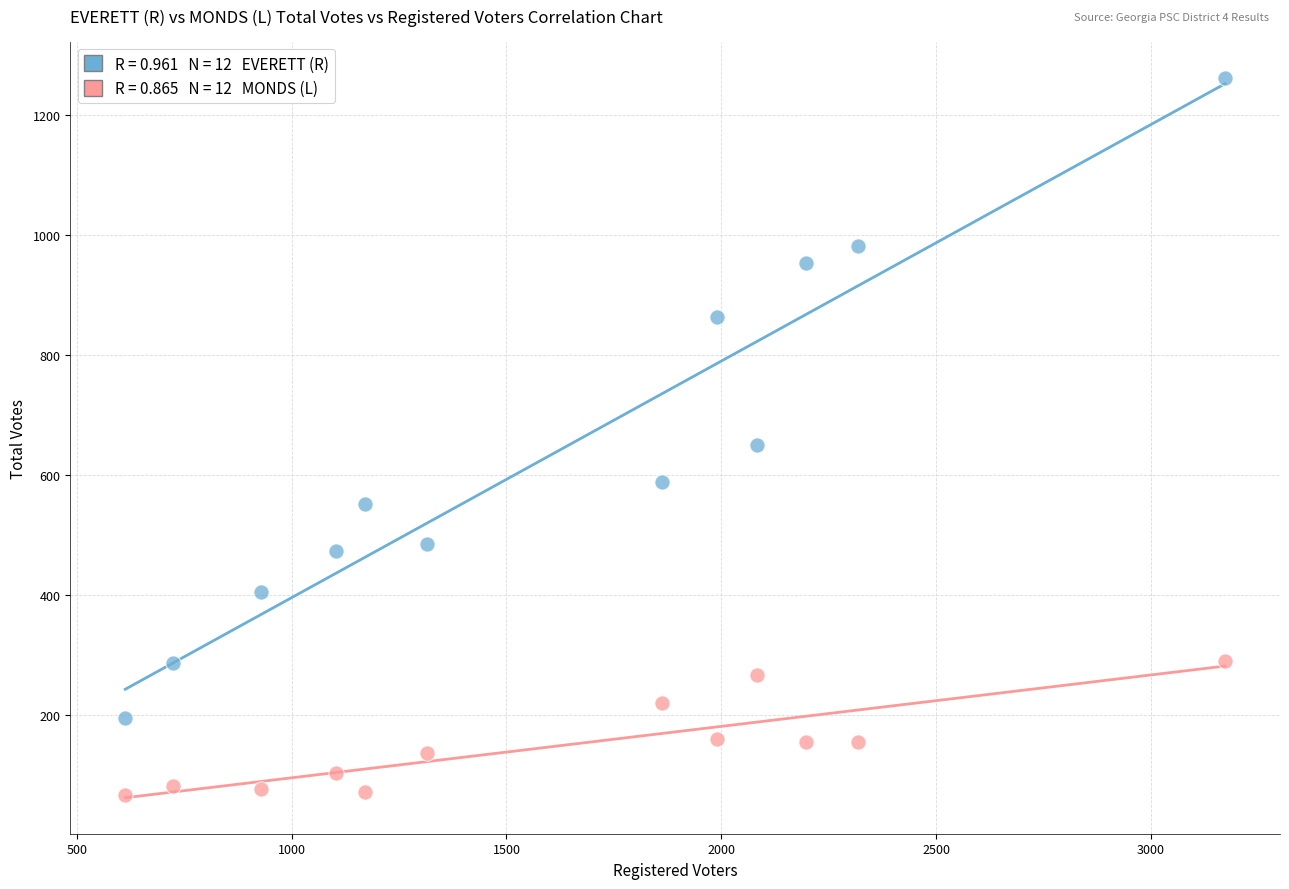

Across all series, what Y value is closest to 665?

651